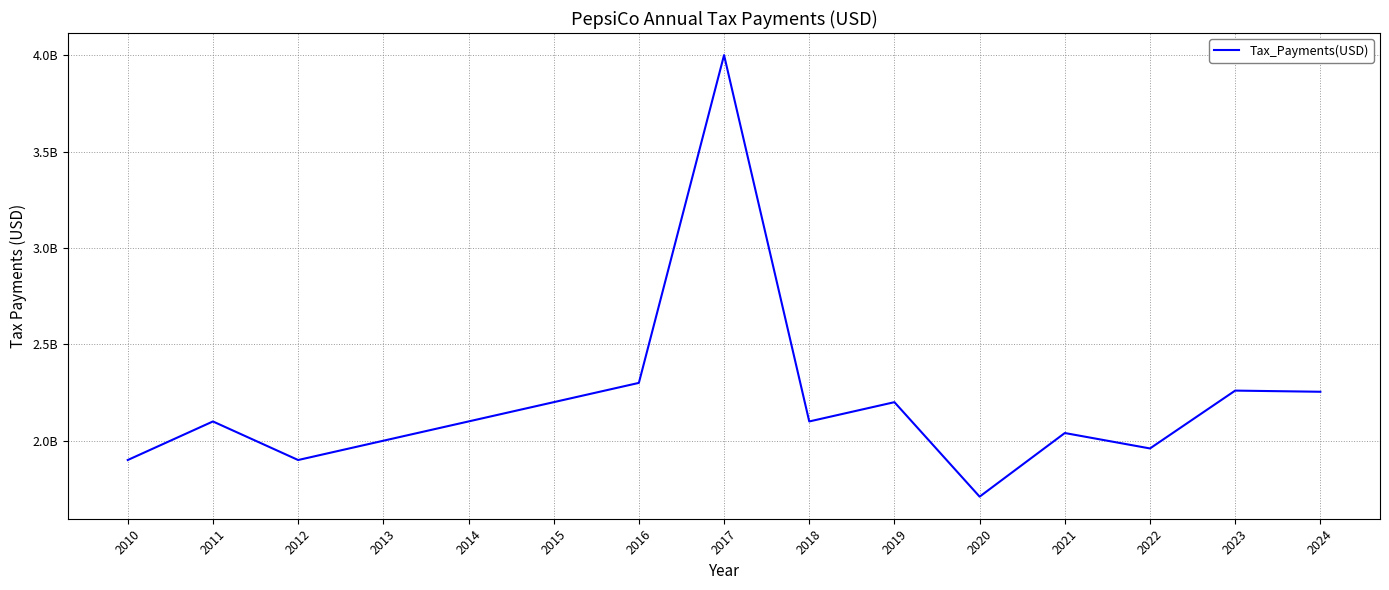

Does the chart display data point markers on the line(s)?

No